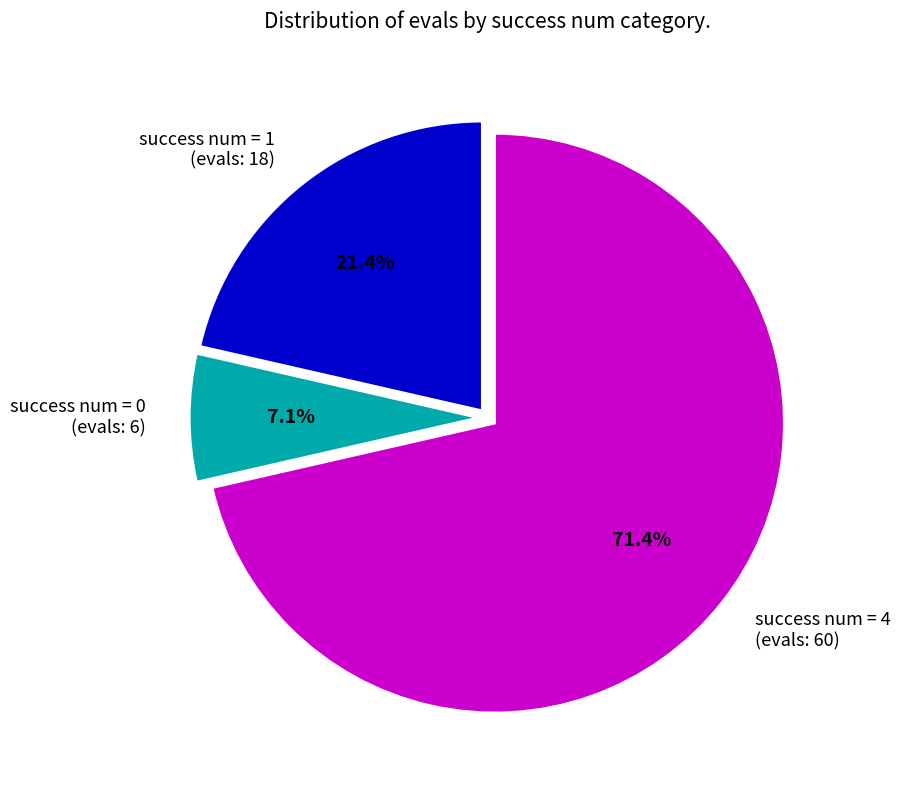

Does success num = 0 (evals: 6) account for over 50% of the chart?

No